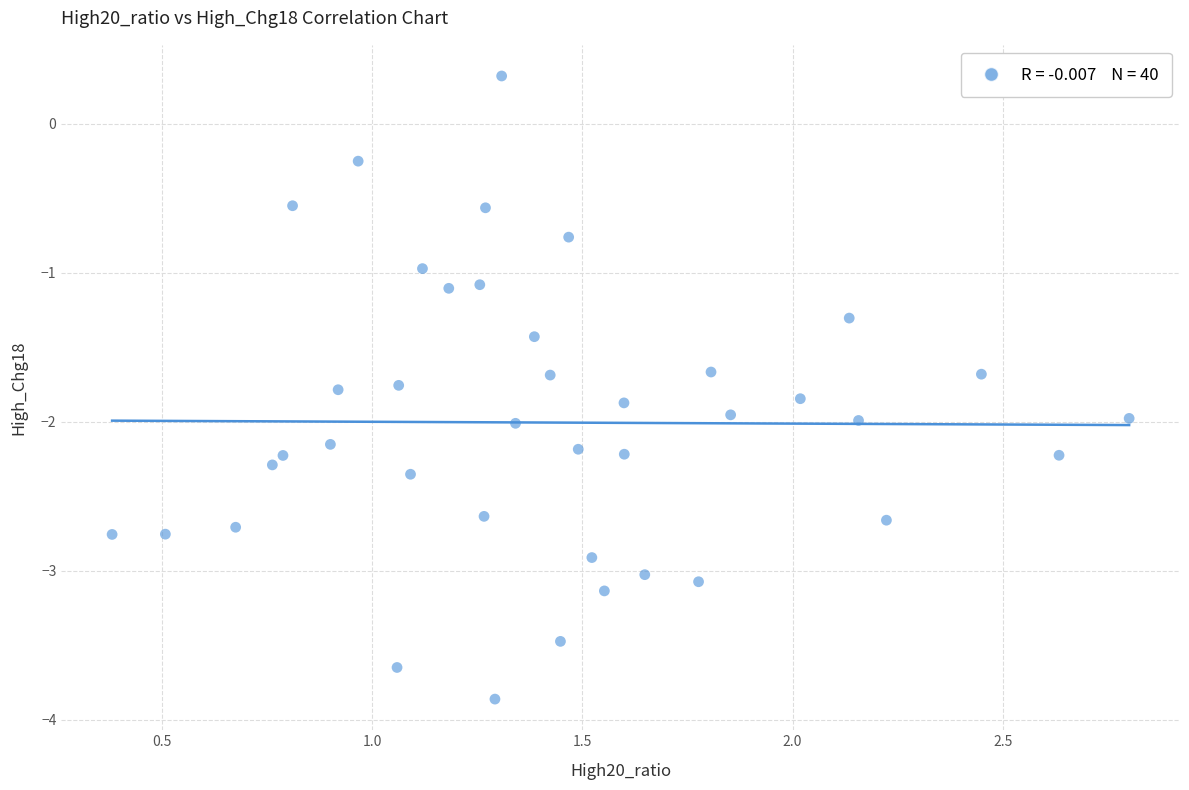

What is the range of X values (max minus min)?

2.4